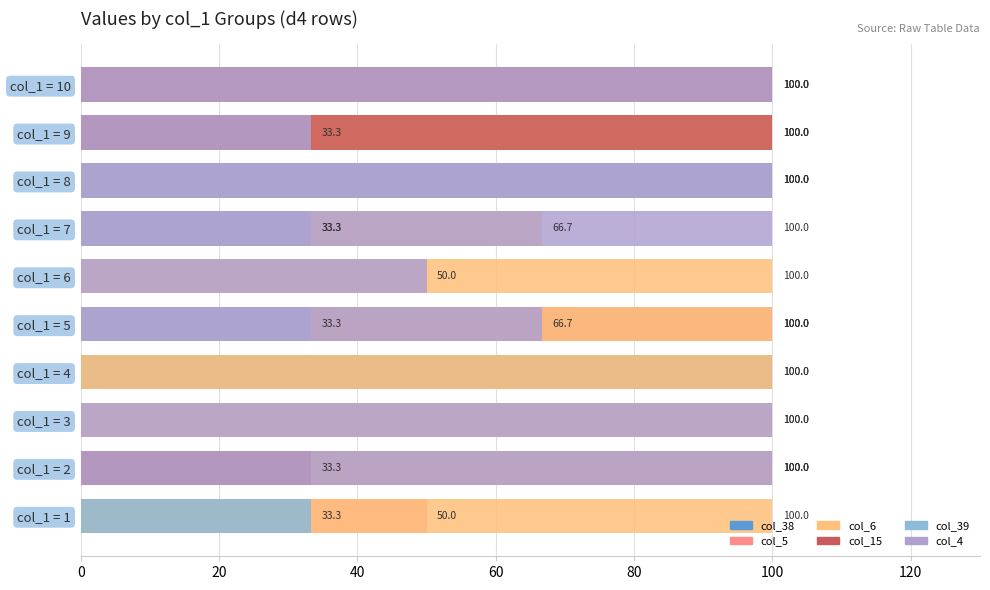

How many bars are there in total?

60